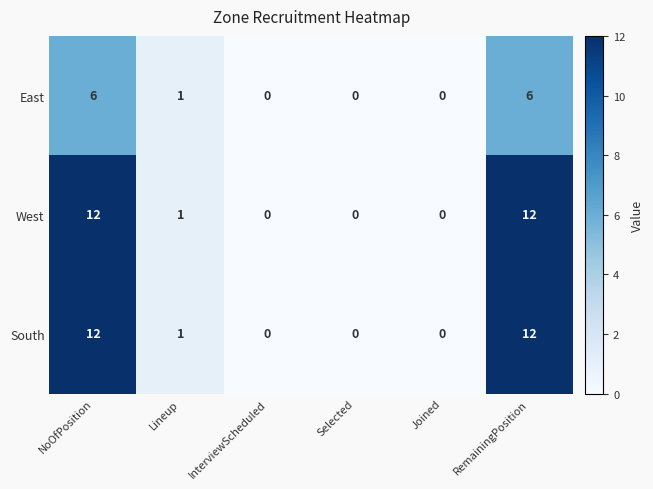

Reading right to left, list all the values displayed in this chart.

East: RemainingPosition=6	Joined=0	Selected=0	InterviewScheduled=0	Lineup=1	NoOfPosition=6
West: RemainingPosition=12	Joined=0	Selected=0	InterviewScheduled=0	Lineup=1	NoOfPosition=12
South: RemainingPosition=12	Joined=0	Selected=0	InterviewScheduled=0	Lineup=1	NoOfPosition=12